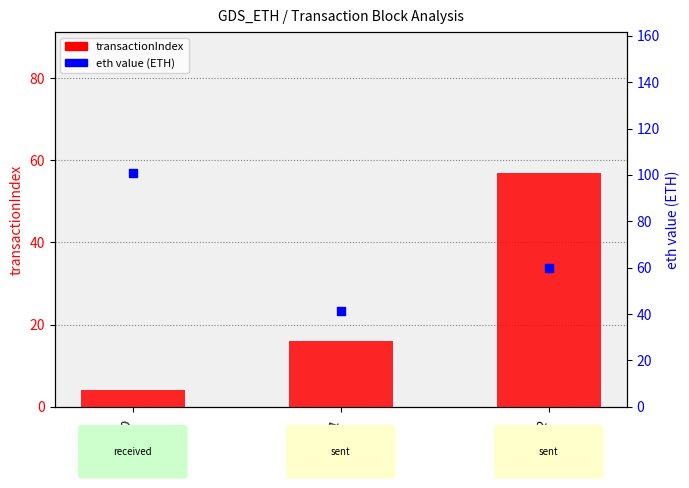

Which series has the largest Y range (max minus min)?

eth value (ETH)